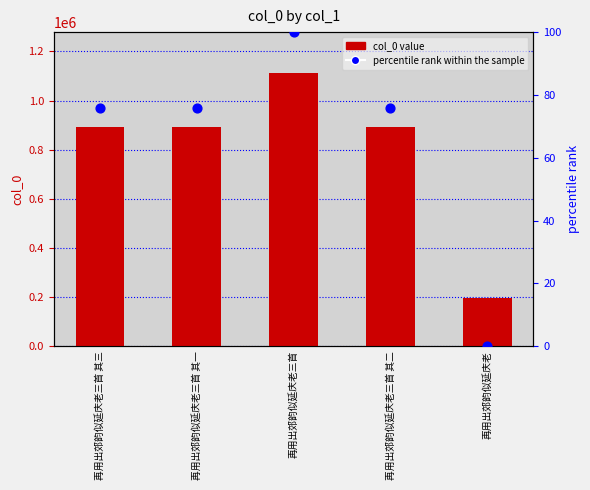

Which series reaches the maximum Y coordinate?

col_0